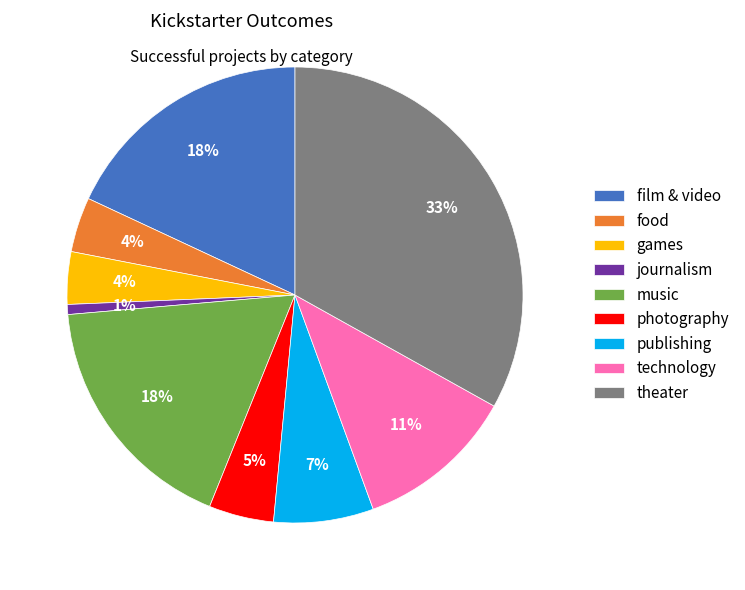

Do film & video and photography together represent more than half of the pie?

No